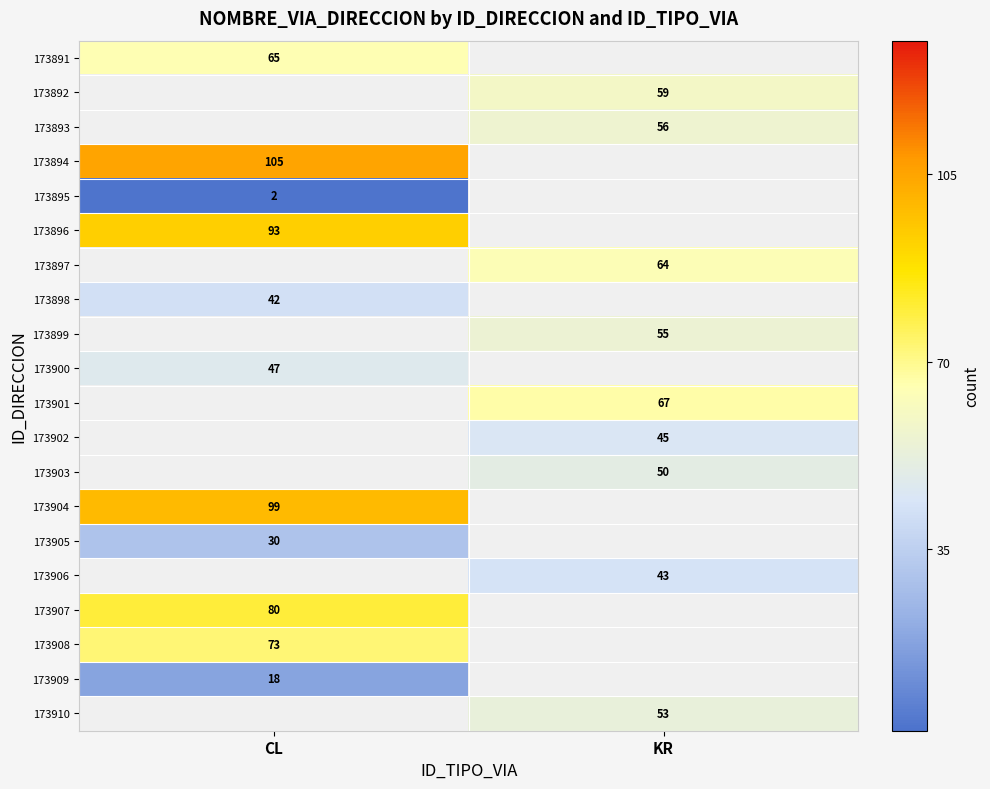

The value of 173906 at KR is 56. True or false?

False